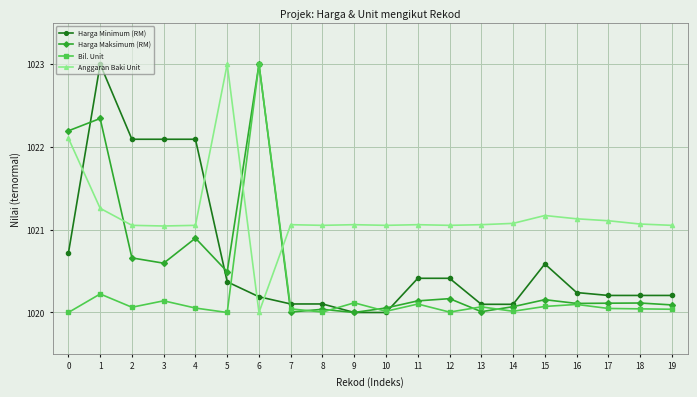

The Bil. Unit series shows 1427.3 at 4. True or false?

False